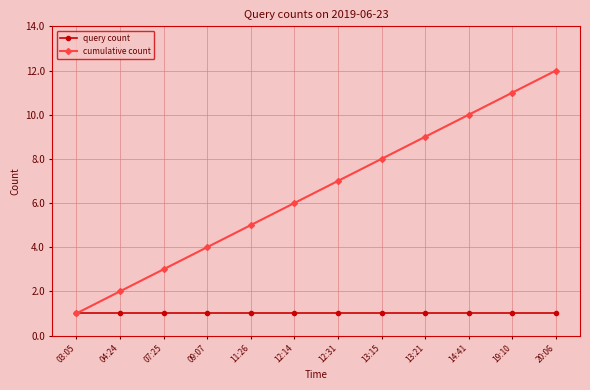

Is it true that cumulative count equals 8 at 13:15?

True